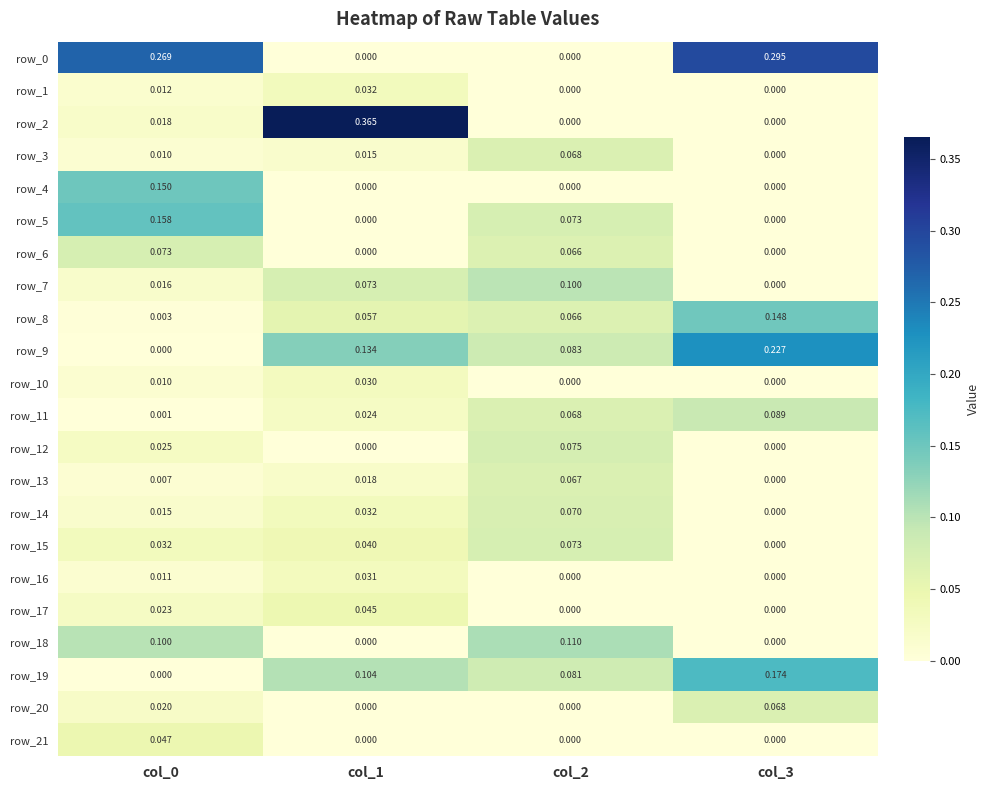

At which label does row_19 reach its peak?

col_3